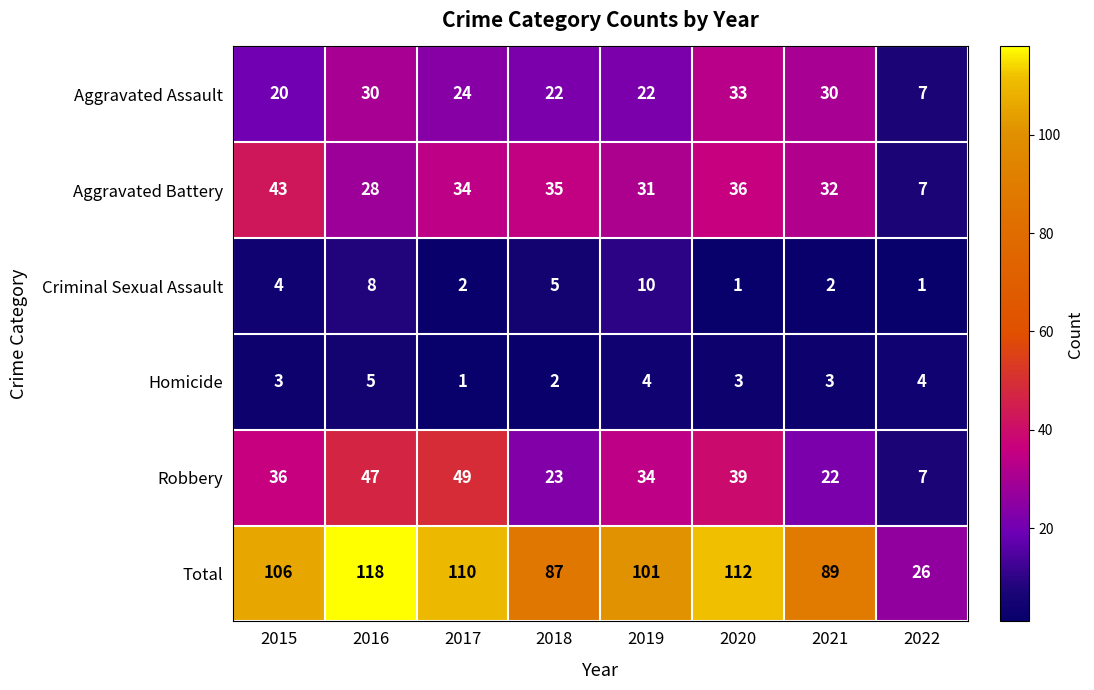

At which category is the sum across all series the highest?

2016